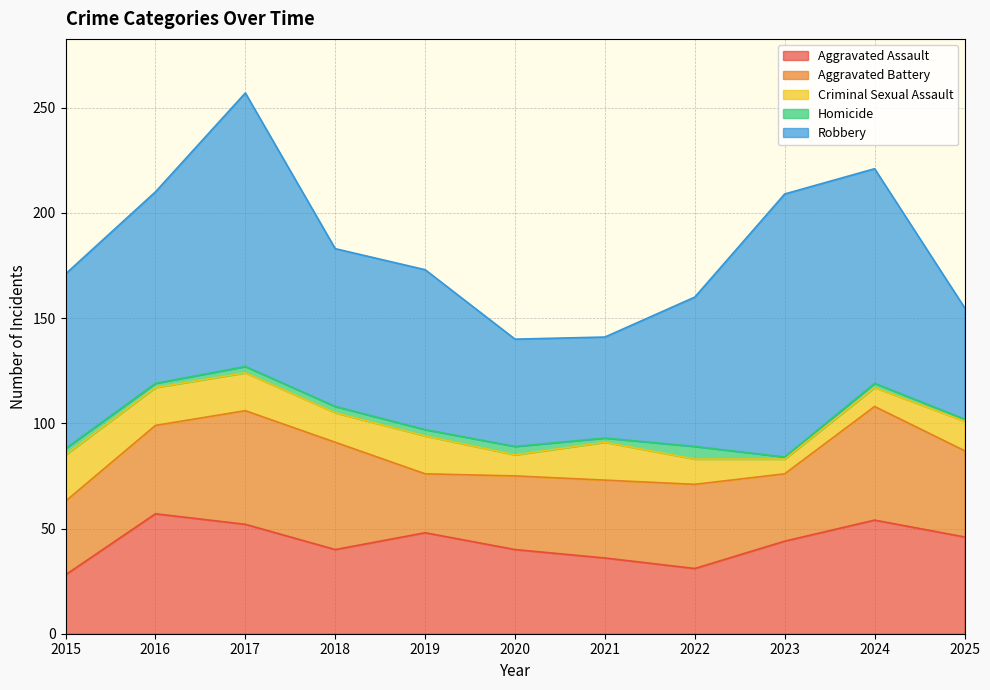

What is the value of the Aggravated Assault point at the 6th from the left?

40